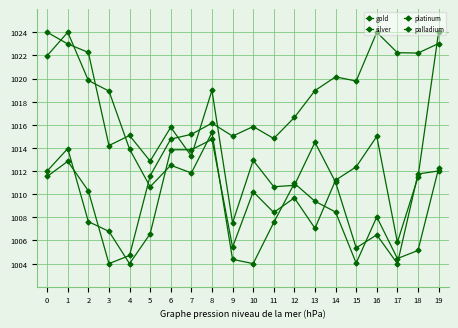

What is the value of the silver point at the 10th from the left?

1005.4